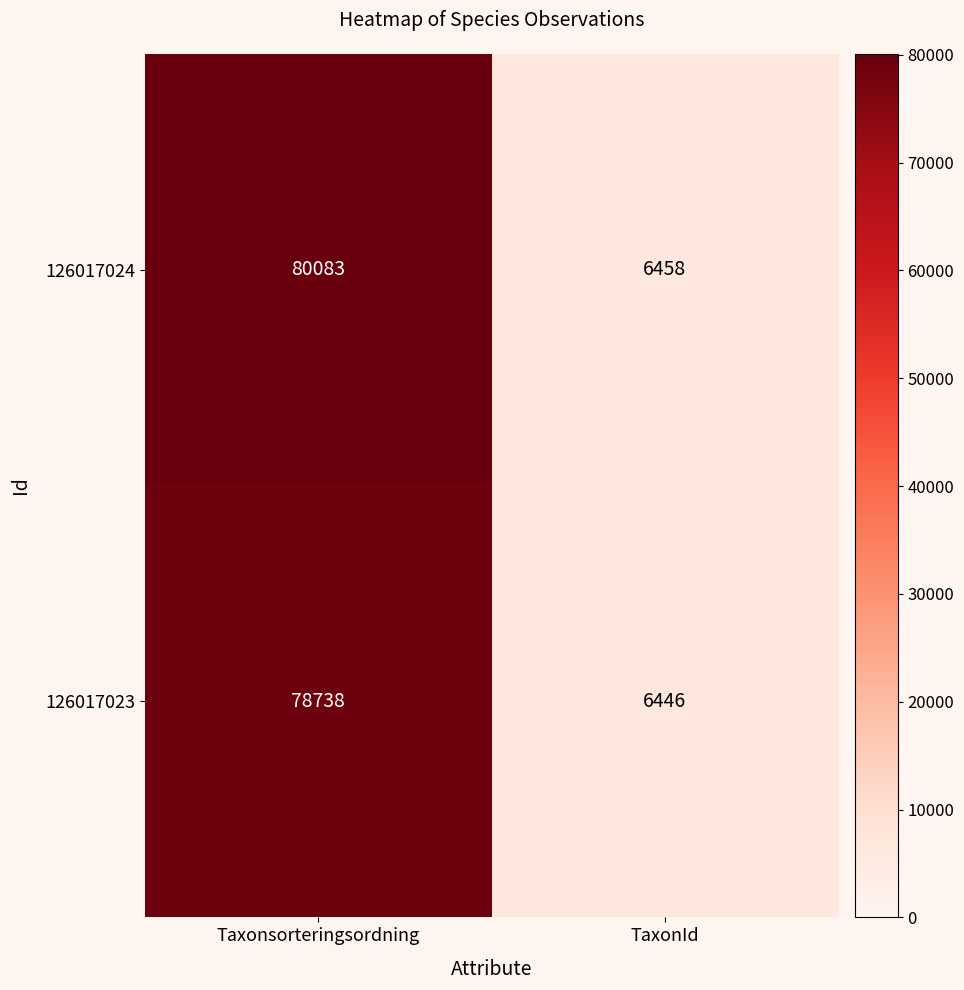

What is the sum of all 126017023 values?

85184